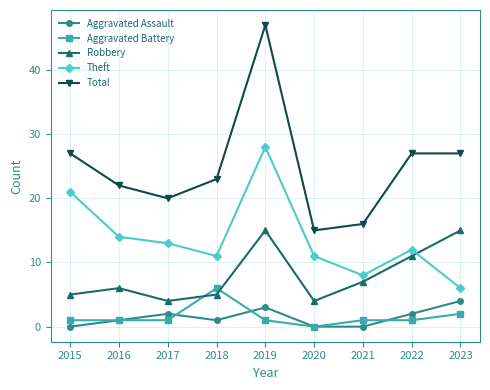

The Robbery series shows 11 at 2016. True or false?

False